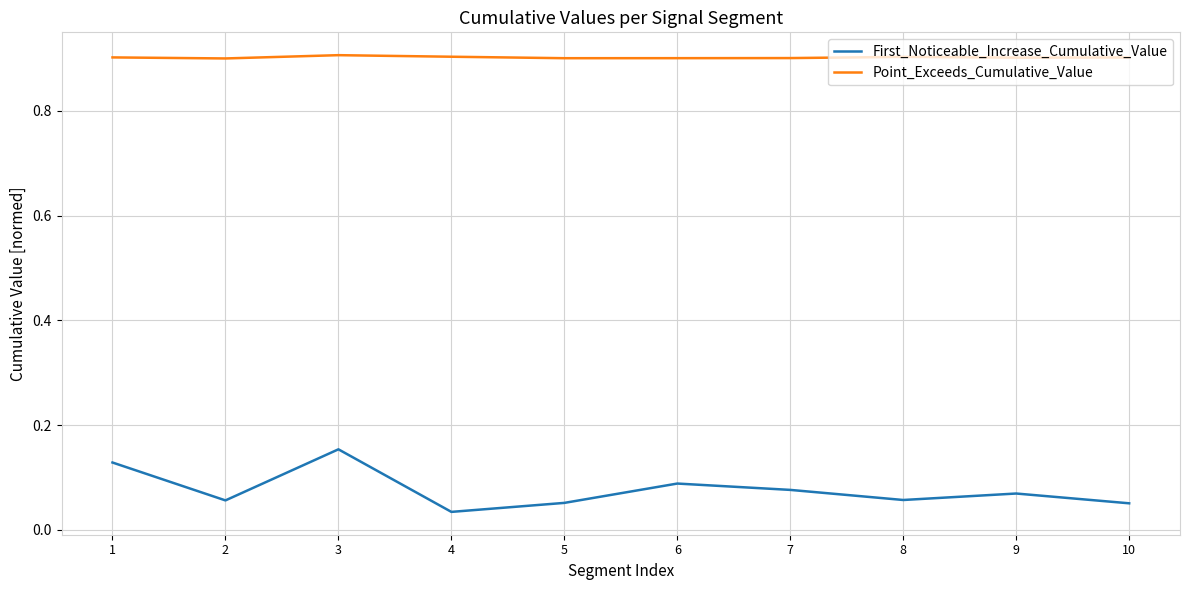

Rank the series by their maximum value, from highest to lowest.

Point_Exceeds_Cumulative_Value, First_Noticeable_Increase_Cumulative_Value